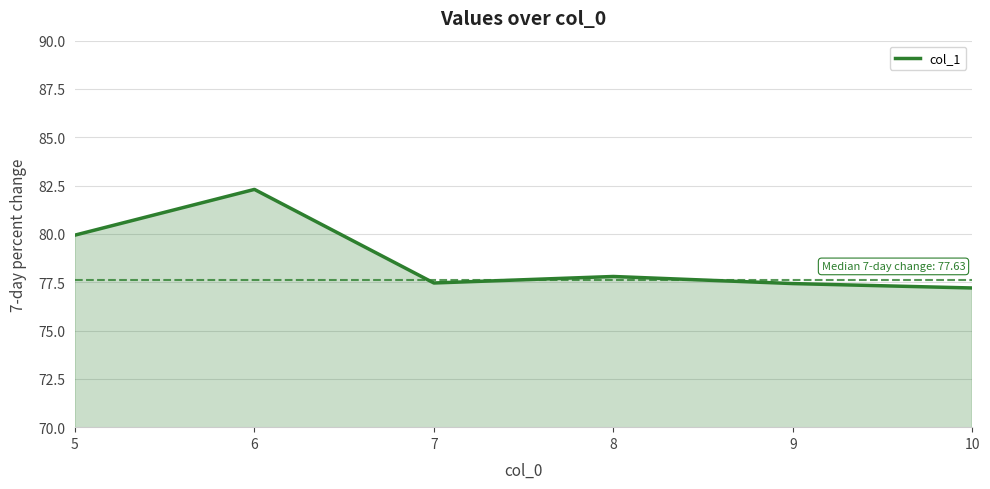

Which has a higher value, 6 or 8?

6